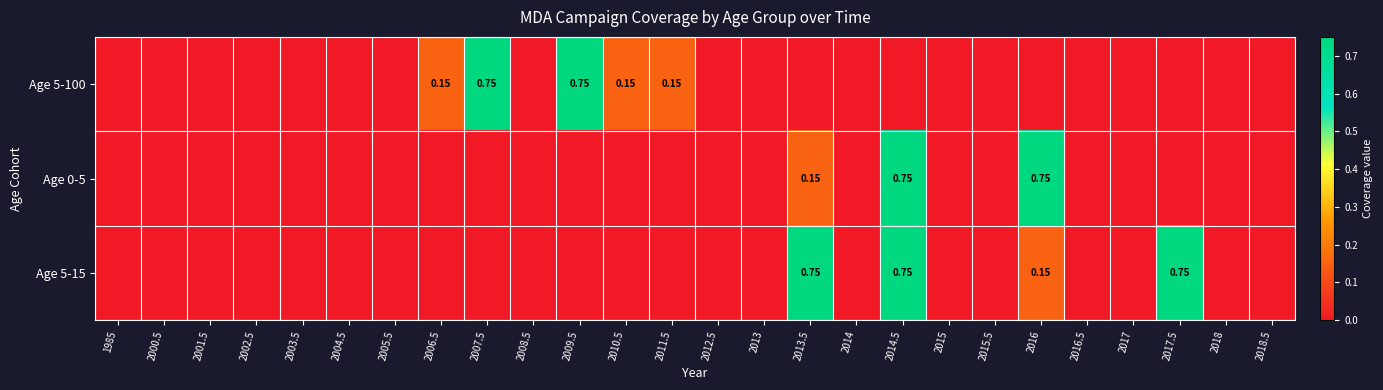

How many values in Age 0-5 are above zero?

3